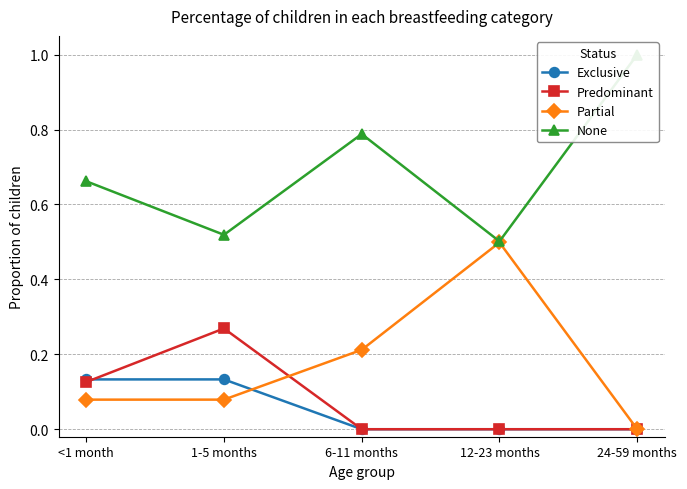

What are all the series names shown in the legend?

Exclusive, Predominant, Partial, None